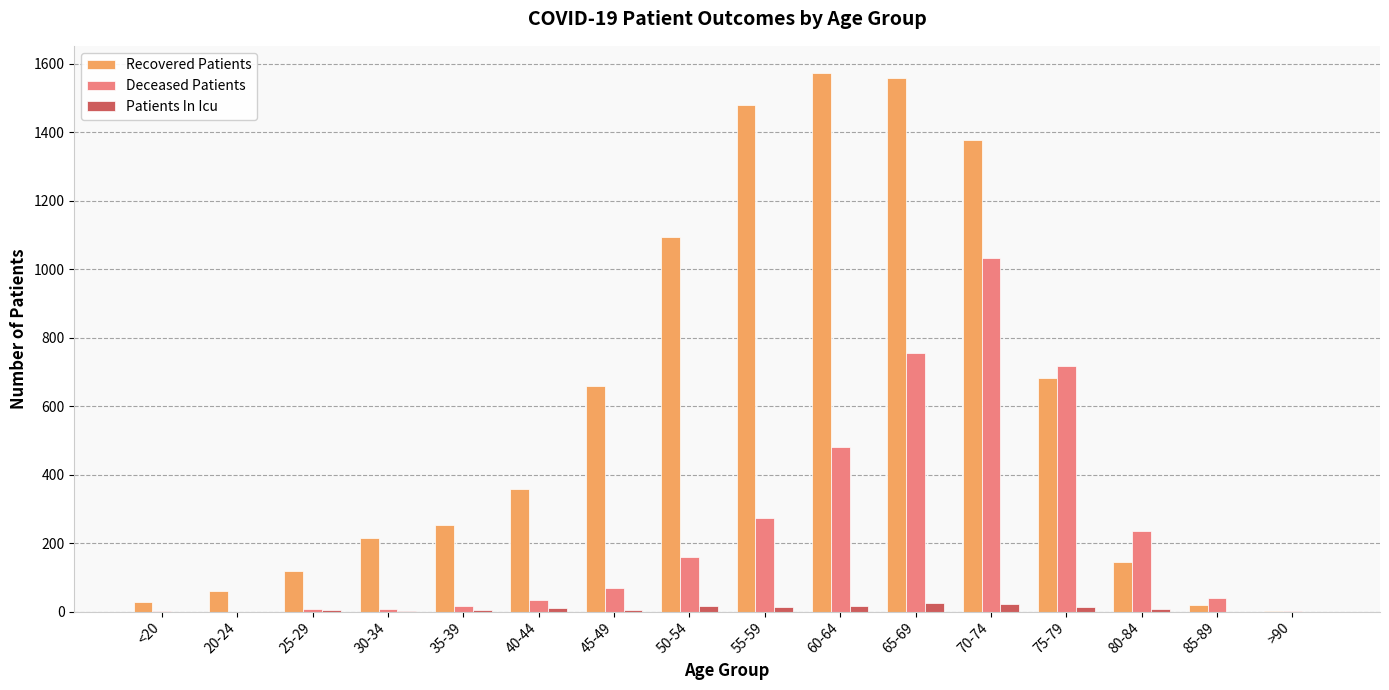

Which series has the largest range (max minus min)?

Recovered Patients